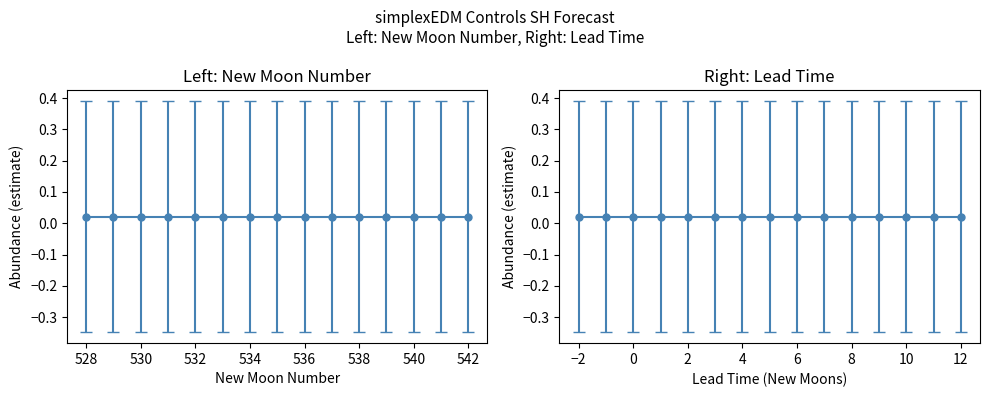

At which label is lower_pi closest to 0?

528